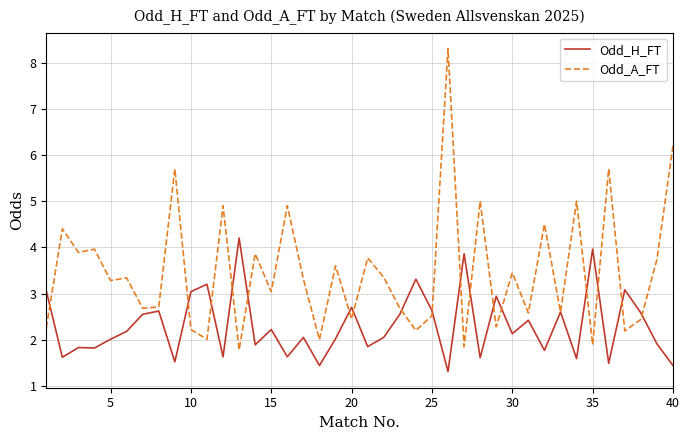

After their last crossing, which series has the higher values: Odd_H_FT or Odd_A_FT?

Odd_A_FT